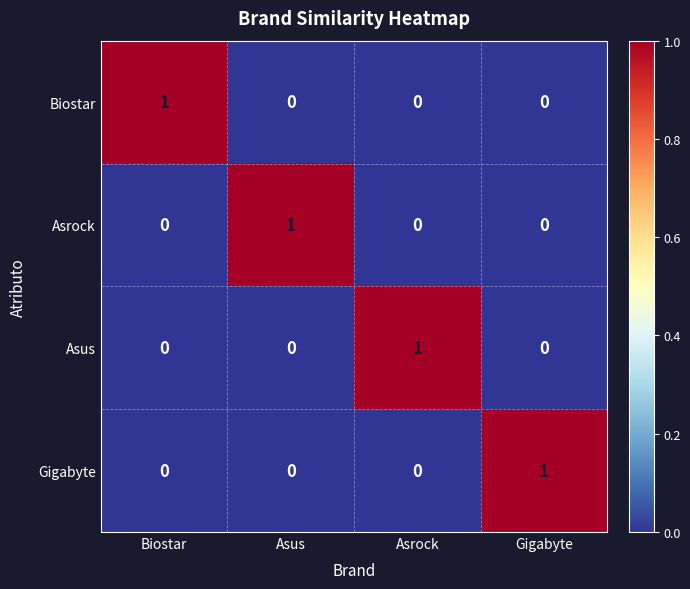

Count the Asus values in the range 0 to 1.

4